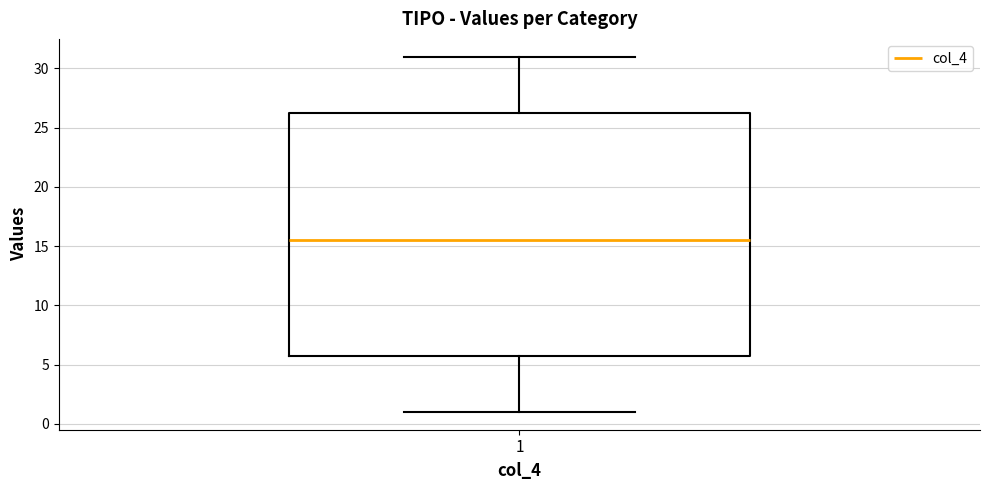

Read this box plot against the y-axis: the position of the median line, the range covered by the box, and the ends of both whiskers. The values are not printed on the chart, so give them approximately, as read against the axis.

median 15.5, box 6.0 to 26.5, whiskers 1.0 to 31.0